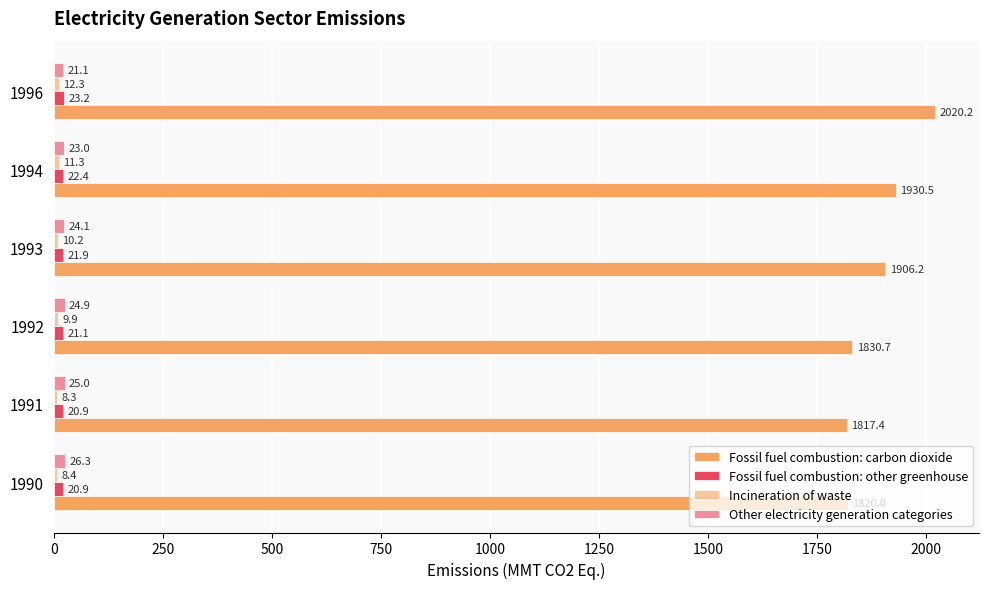

Count the number of data series in this chart.

4